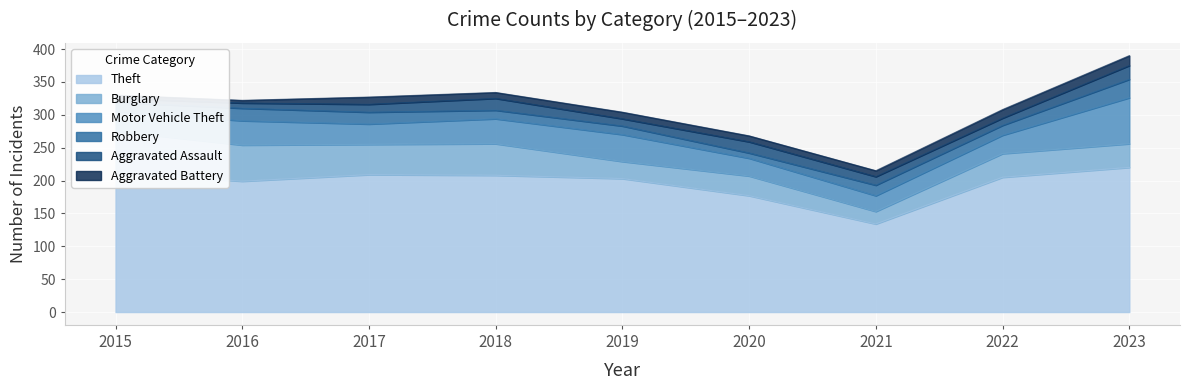

How many data points in Aggravated Battery are above 9?

4